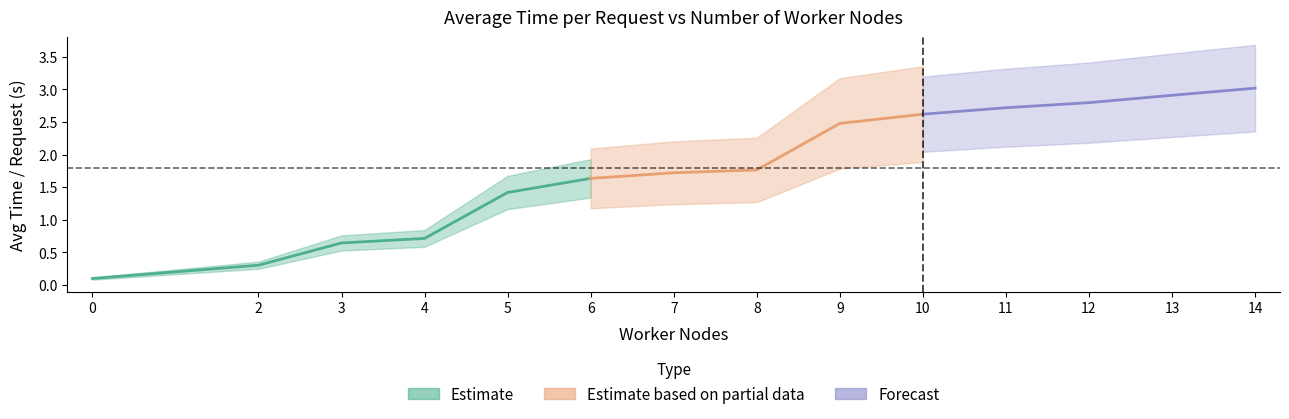

List the labels in order of value, largest first.

14, 13, 12, 11, 10, 9, 8, 7, 6, 5, 4, 3, 2, 0